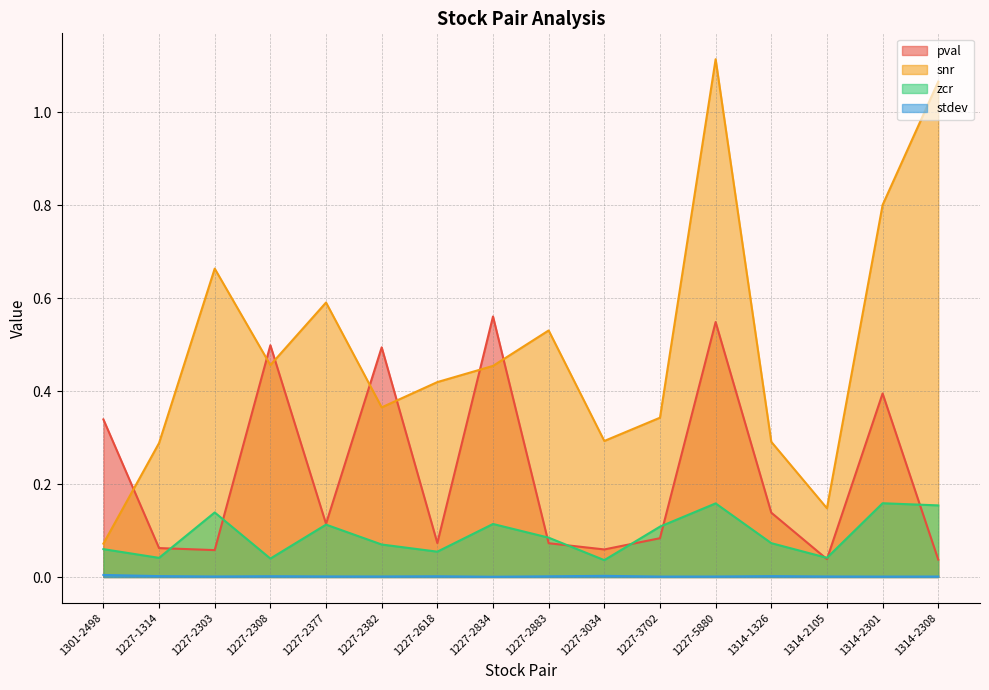

List the series in order of their peak value, lowest first.

stdev, zcr, pval, snr